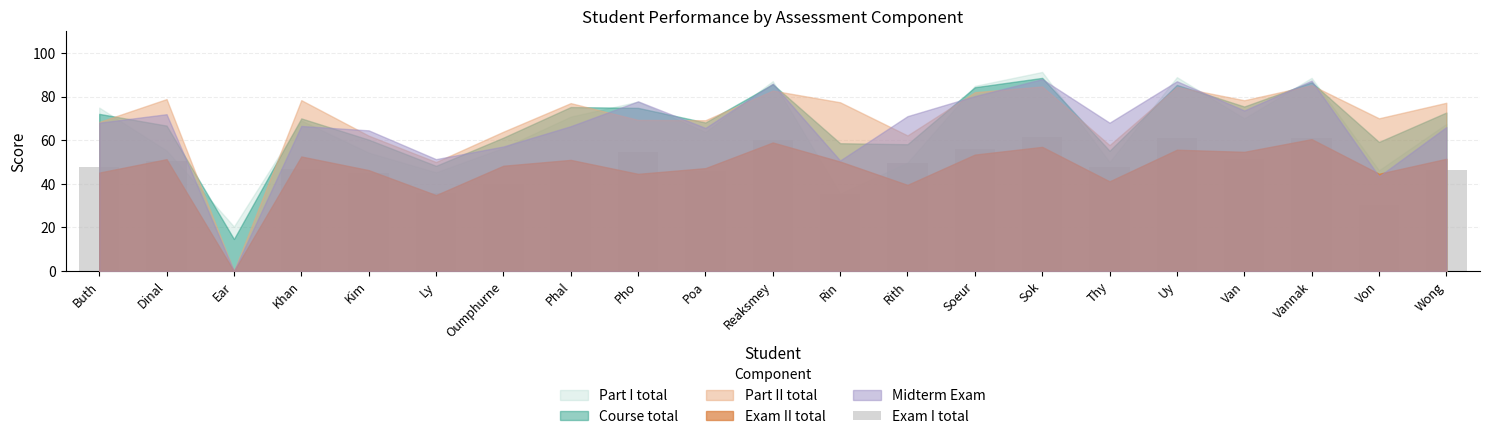

What is the change in value from Khan to Reaksmey?

+13.5